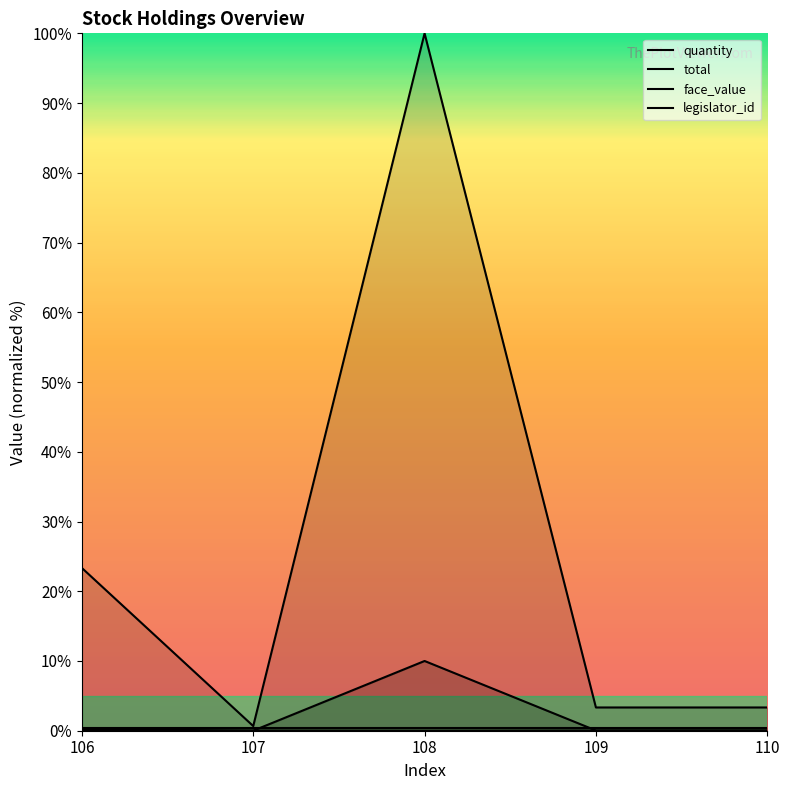

What is the total value across all series at 110?

3.4